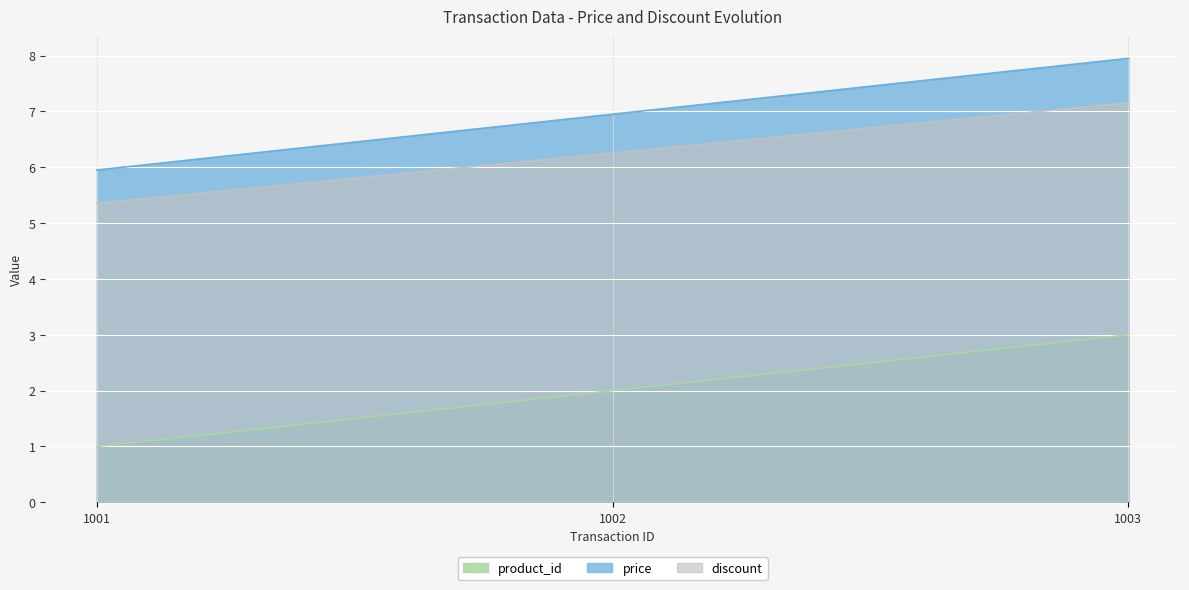

Reading left to right, extract all data points from this chart.

product_id: 1.0	2.0	3.0
price: 6.0	7.0	8.0
discount: 5.4	6.3	7.2